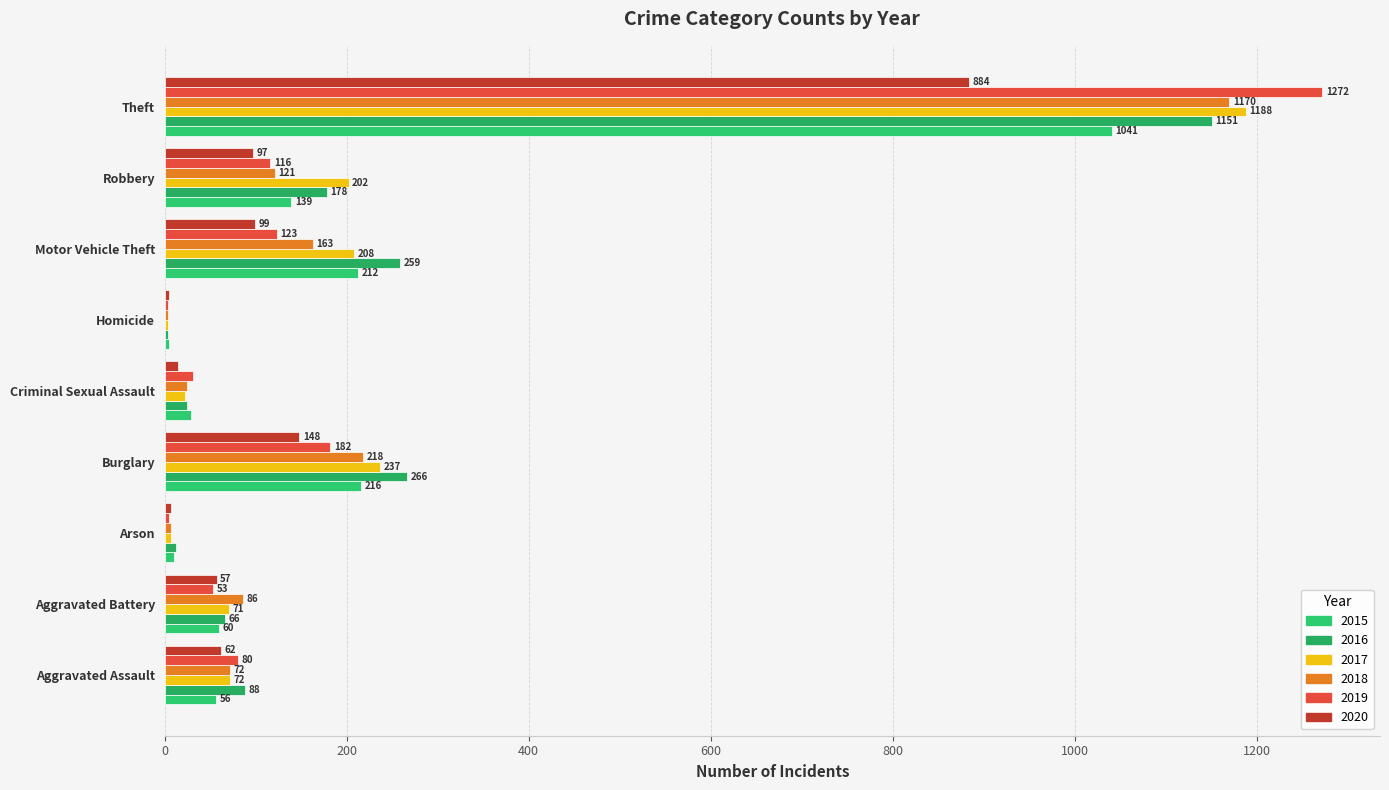

Which category has the highest value in the 2019 series?

Theft